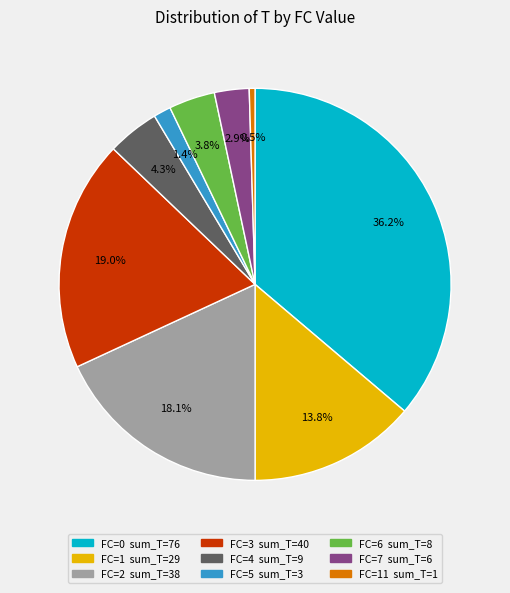

Does any single category account for the majority?

No